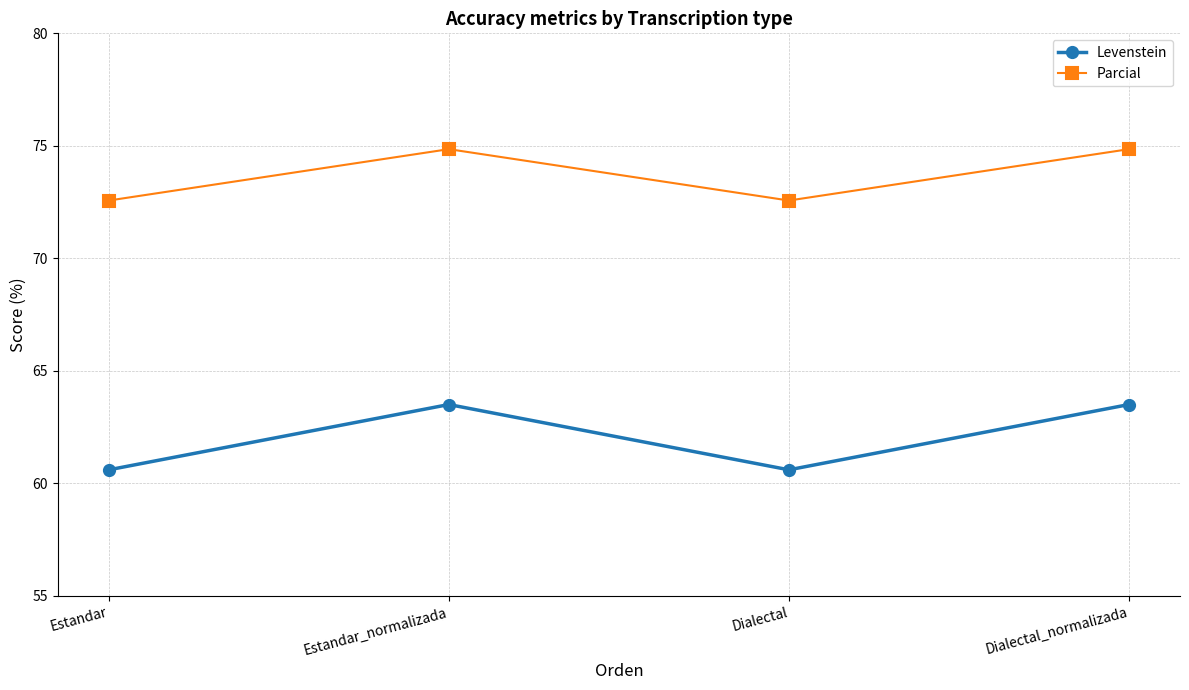

Is it true that Parcial equals 46.6 at Estandar_normalizada?

False